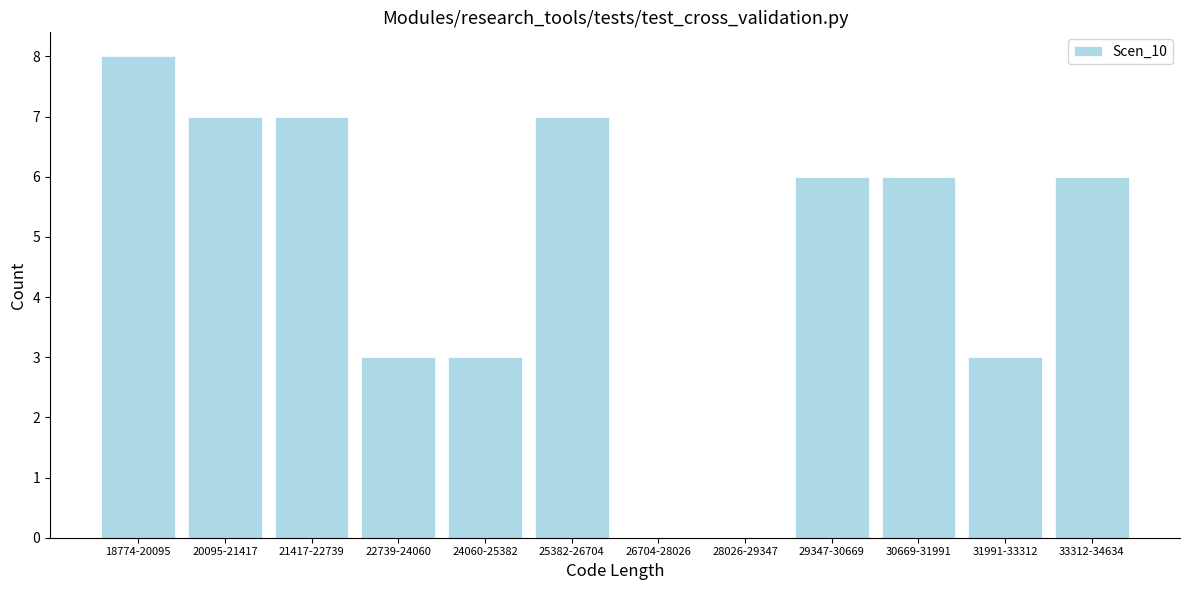

Reading left to right, transcribe all the data shown in this chart.

18774-20095=8	20095-21417=7	21417-22739=7	22739-24060=3	24060-25382=3	25382-26704=7	26704-28026=0	28026-29347=0	29347-30669=6	30669-31991=6	31991-33312=3	33312-34634=6